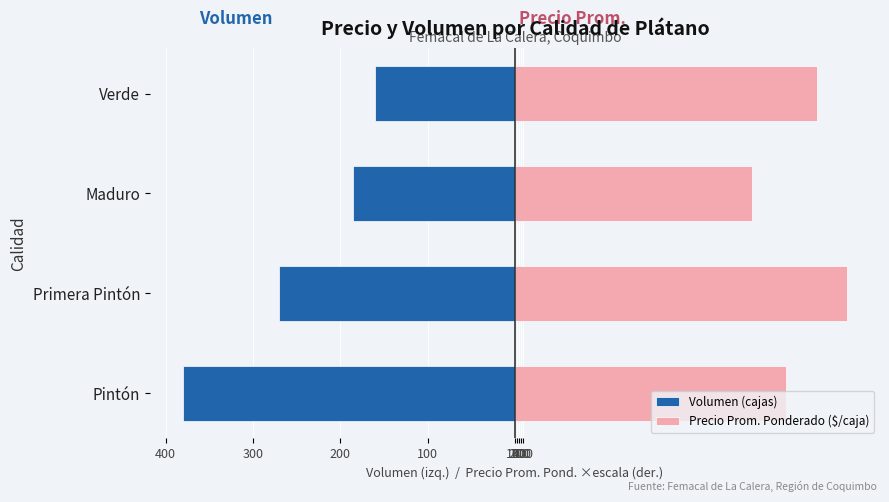

What is the difference between the maximum and minimum values in the Precio Prom. Ponderado ($/caja) series?

108.2